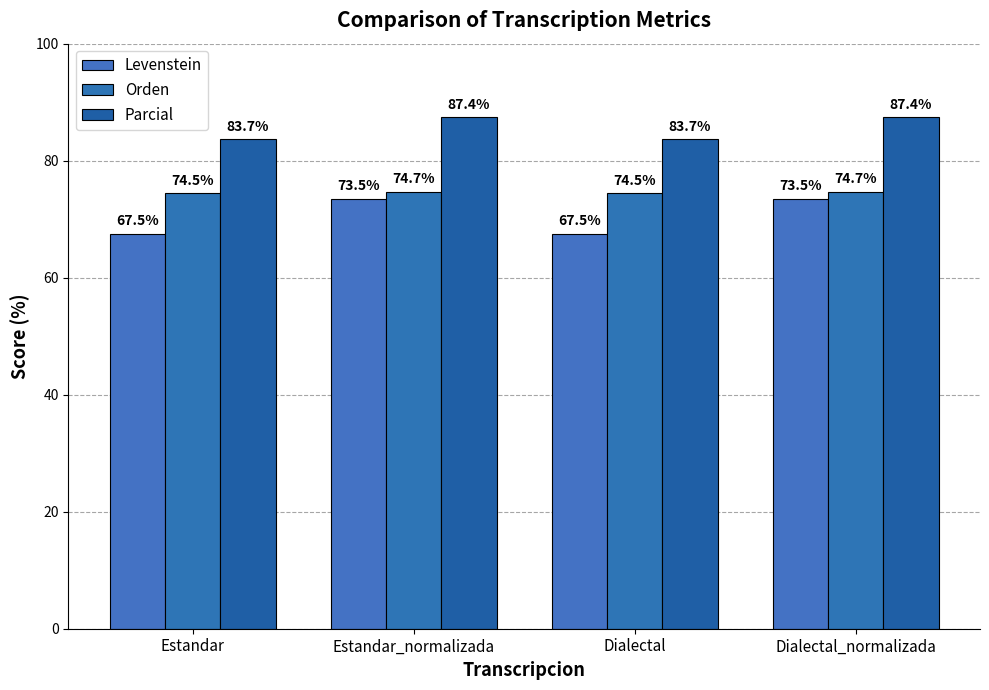

Where is Levenstein nearest to the value 70?

Estandar